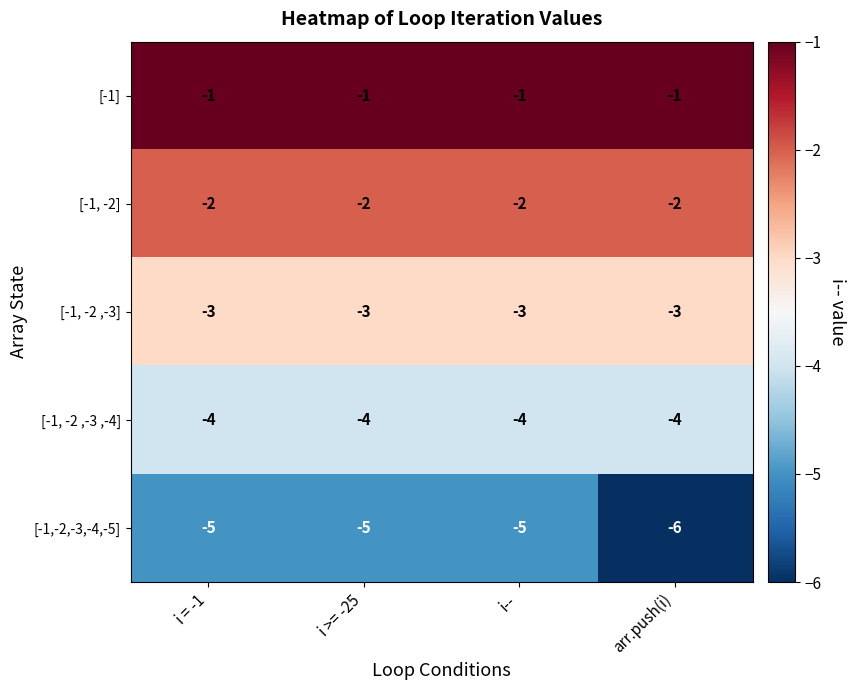

Count the number of categories in the chart.

4